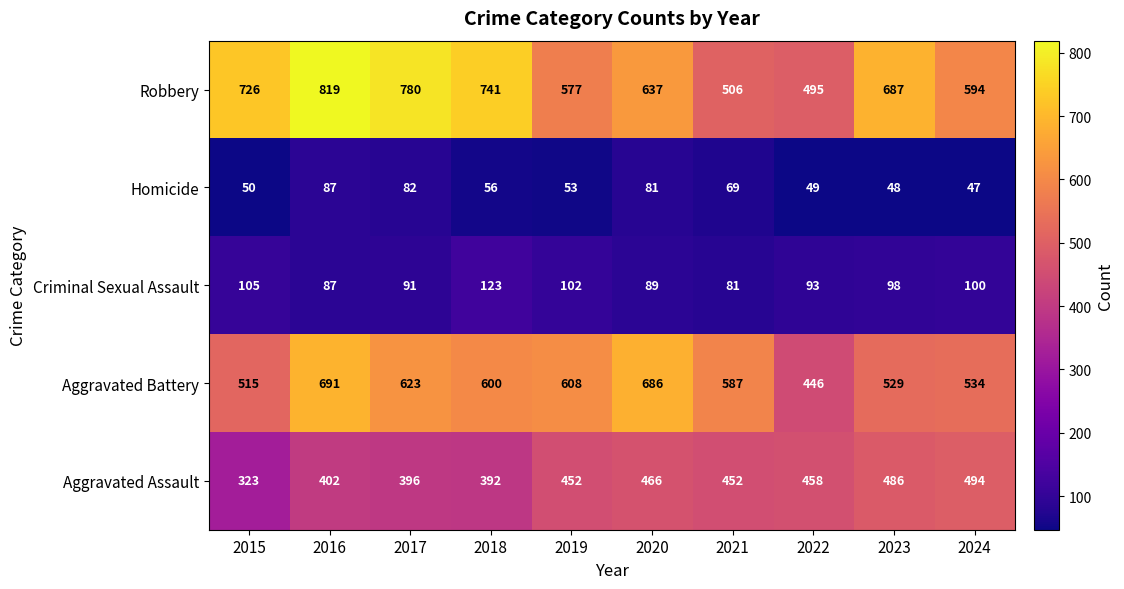

At which category is the sum across all series the highest?

2016